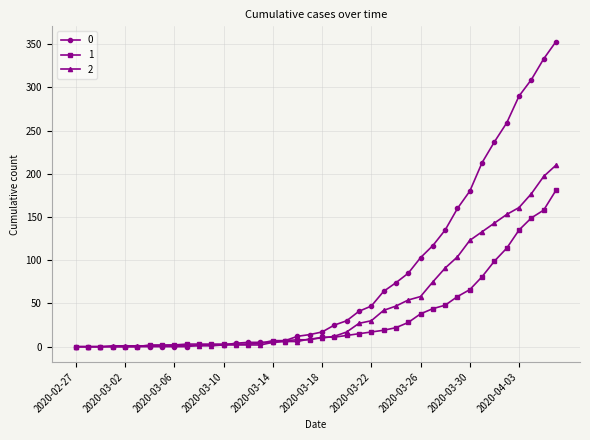

At how many categories does at least one series exceed 287?

4